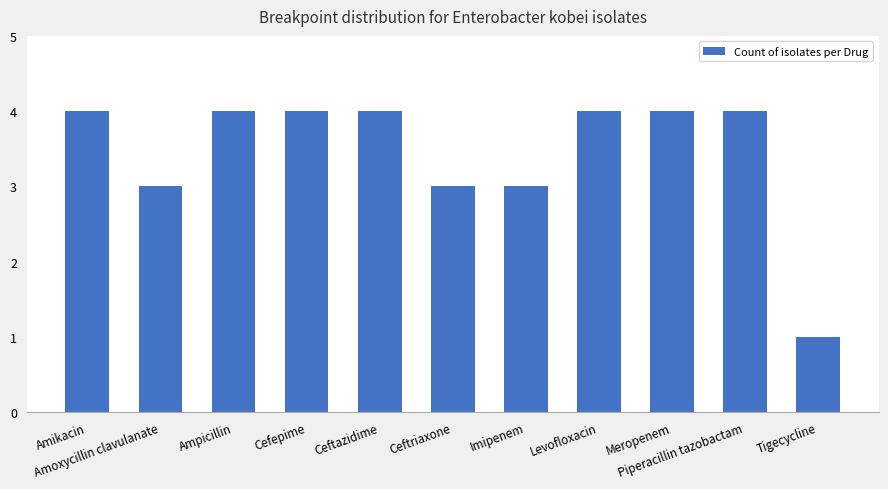

Are the bars grouped side by side (vs. stacked)?

No